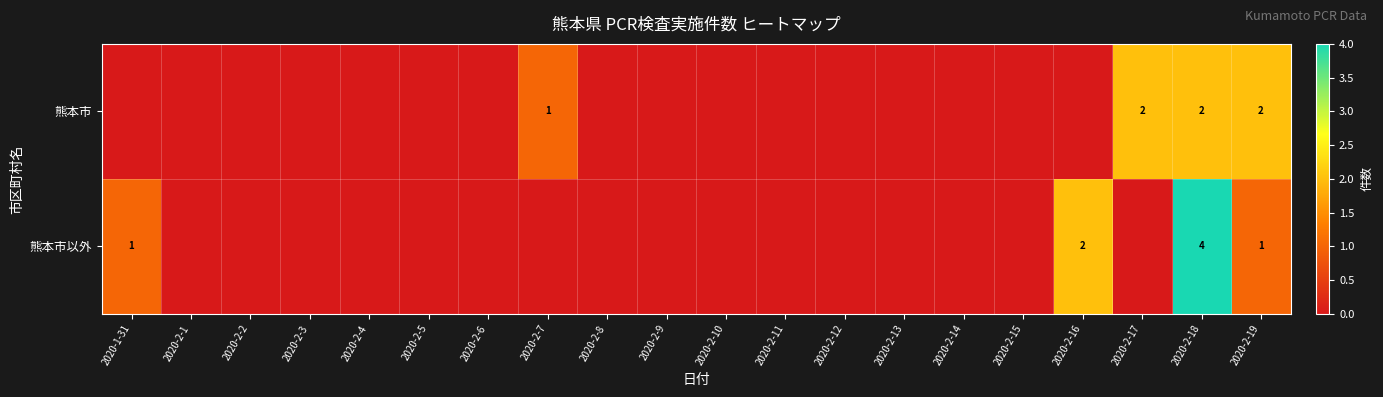

What is the sum of the 熊本市 values at 2020-2-7 and 2020-2-19?

3